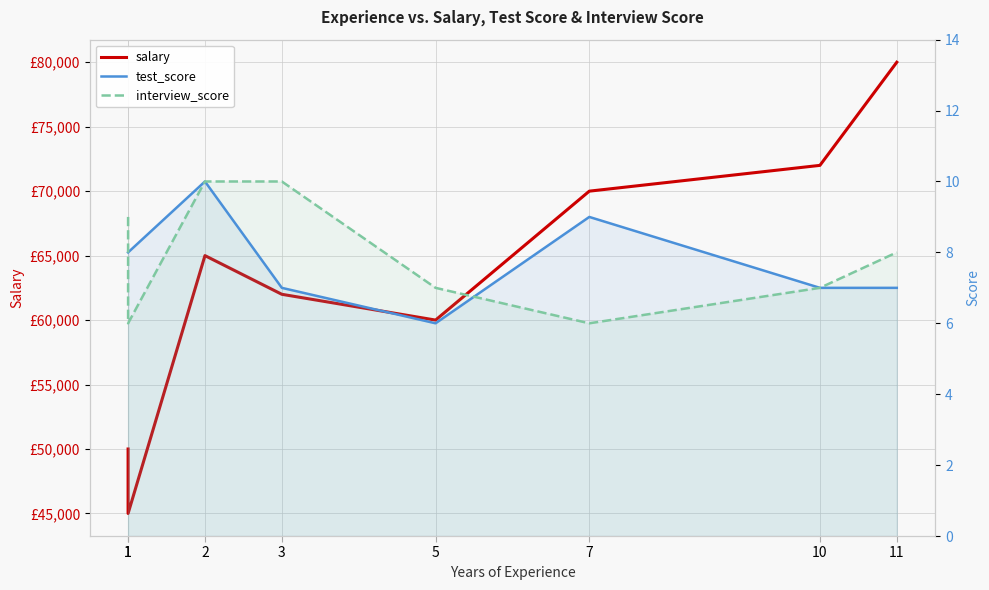

Which series changed the most between 7 and 10?

salary